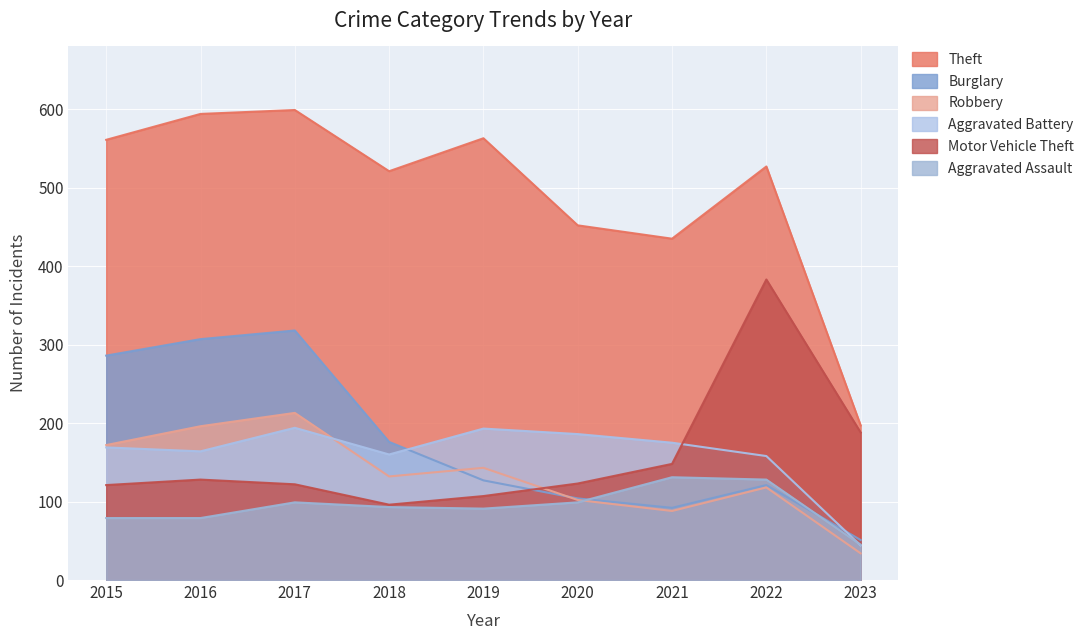

What is the sum of all Motor Vehicle Theft values?

1416